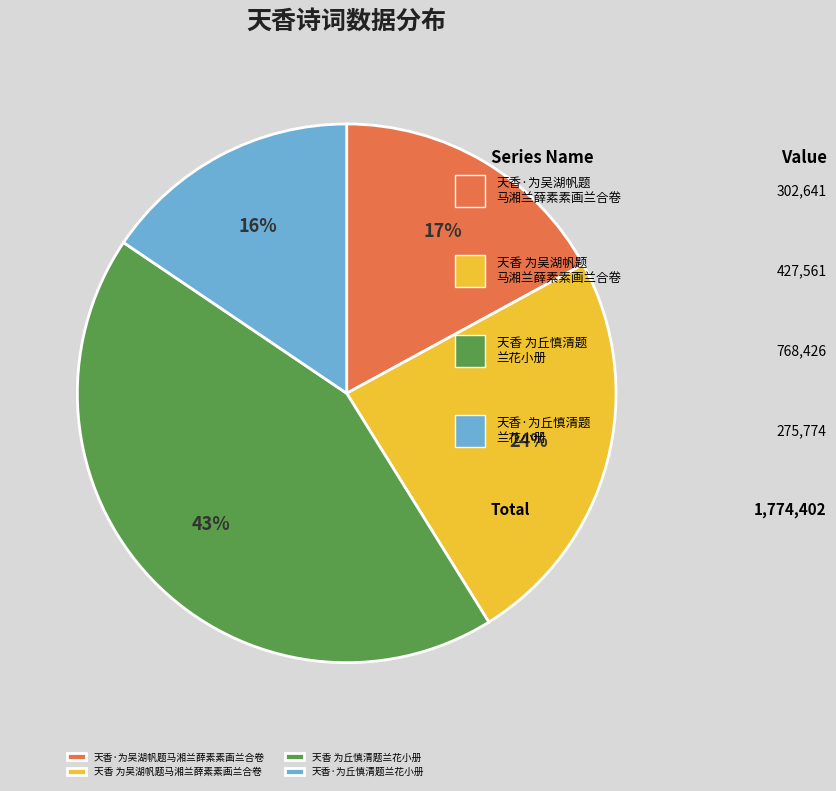

Combined, do 天香·为丘慎清题兰花小册 and 天香 为吴湖帆题马湘兰薛素素画兰合卷 account for over 50%?

No